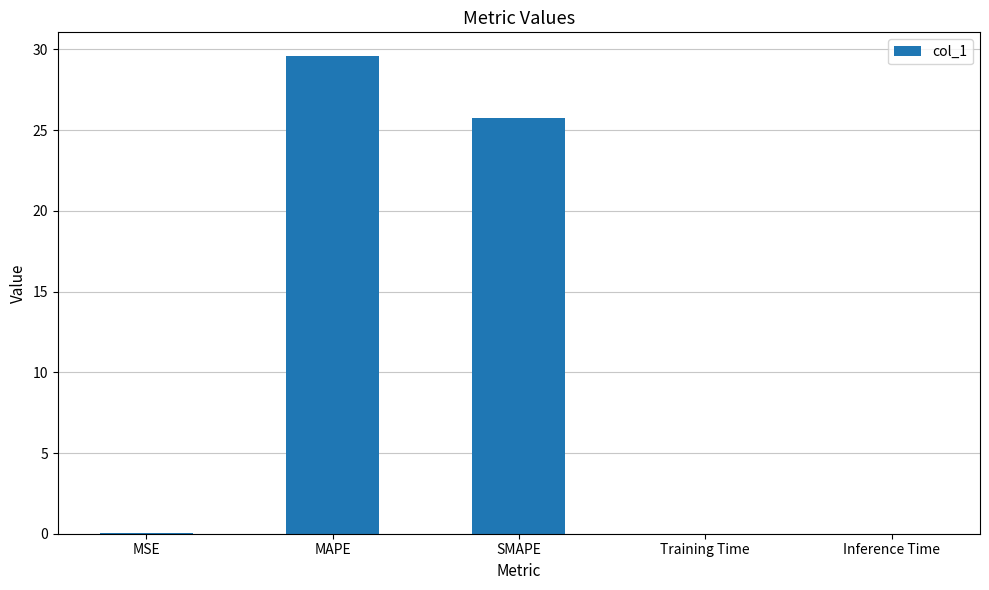

What is the average value?

11.1